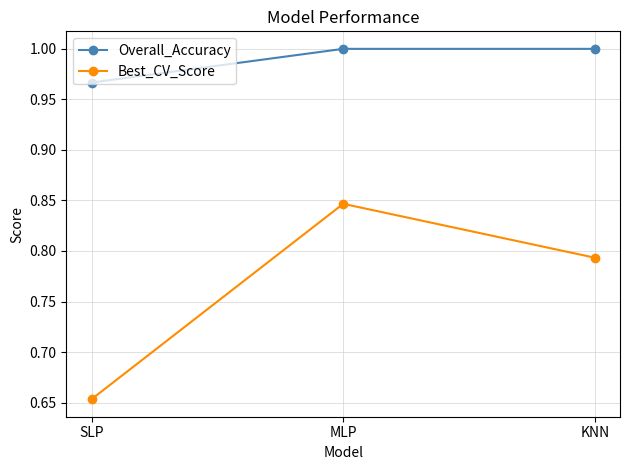

Which series has the largest total across all categories?

Overall_Accuracy